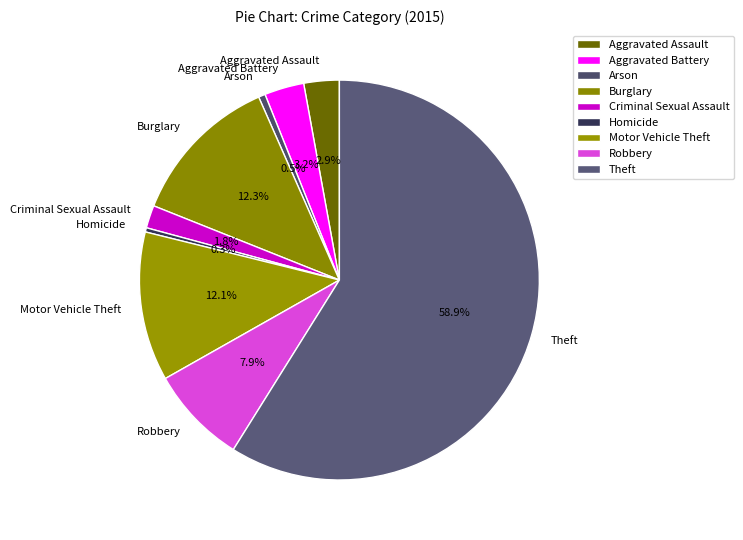

Which slice is the largest?

Theft